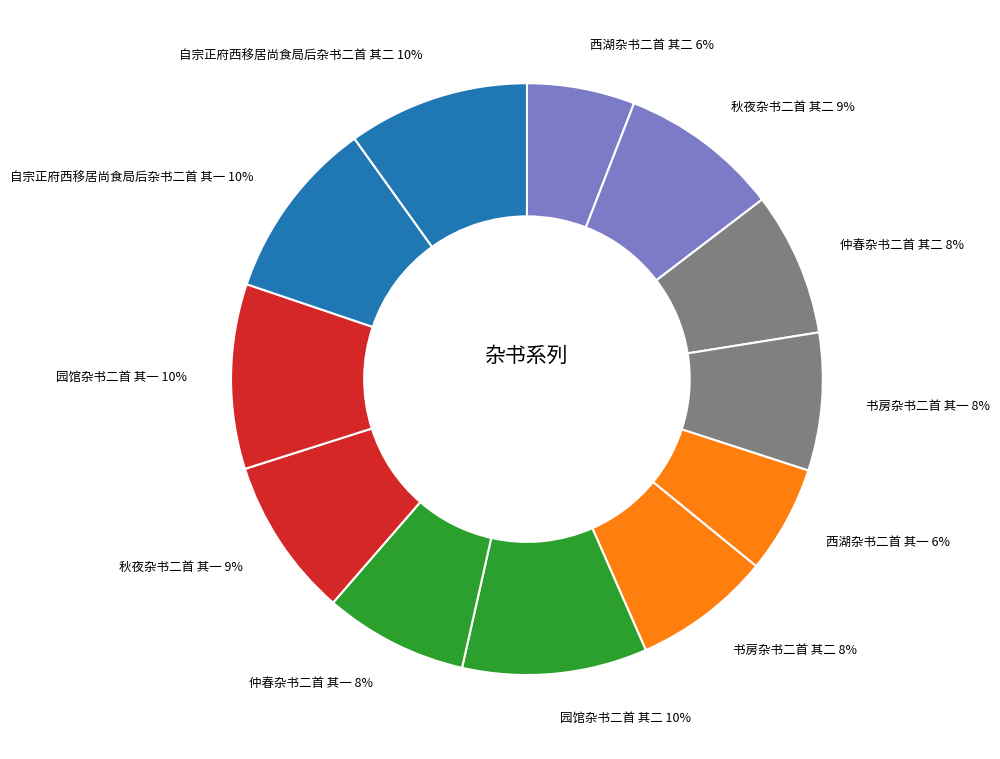

What percentage is the 西湖杂书二首 其一 slice, to the nearest percent?

6%